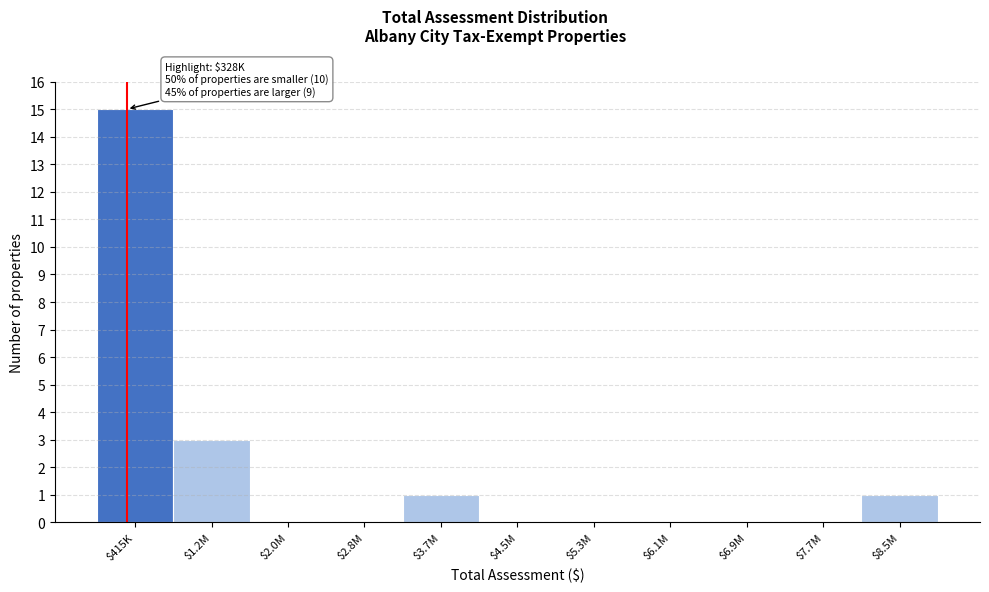

The value at $4.5M is -10. True or false?

False